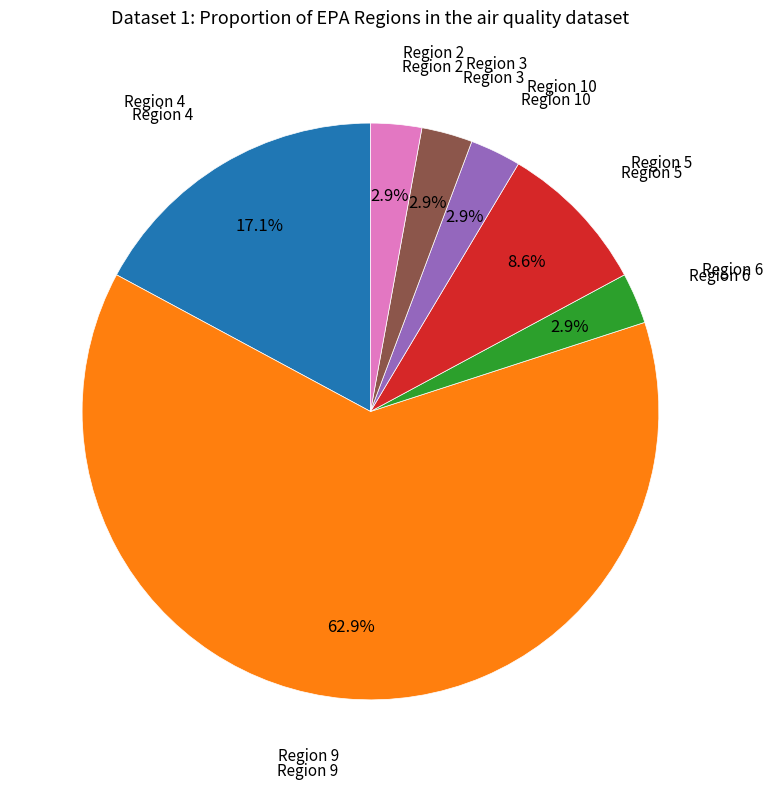

To the nearest percent, what percentage of the pie is Region 3?

3%